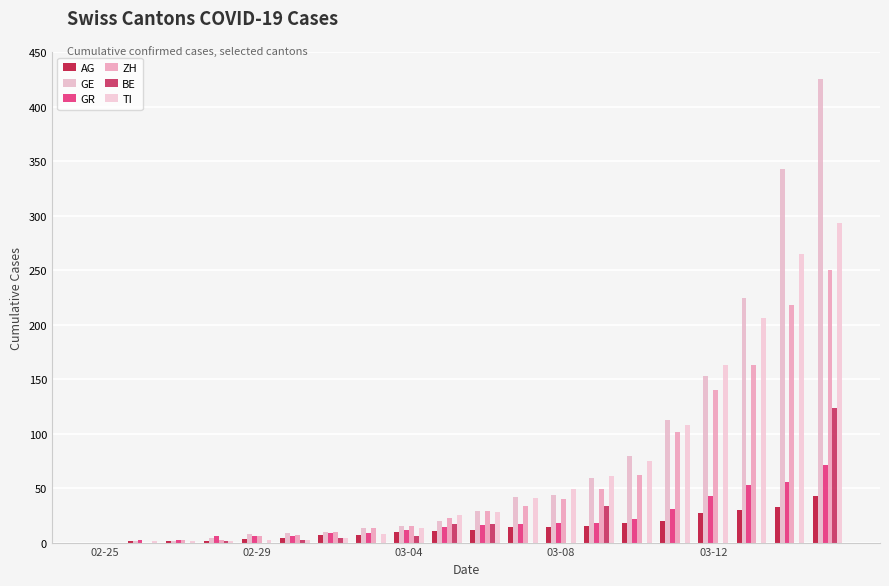

At how many categories does at least one series exceed 368?

1